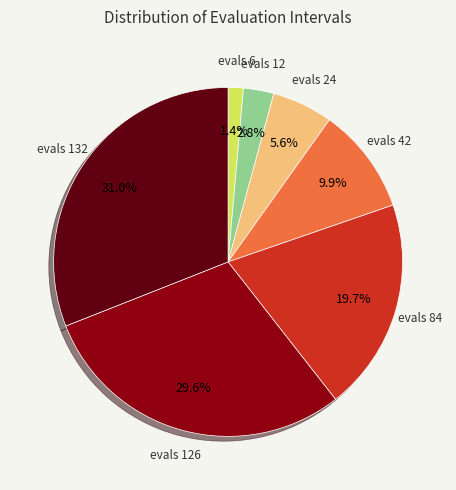

Does any single category account for the majority?

No